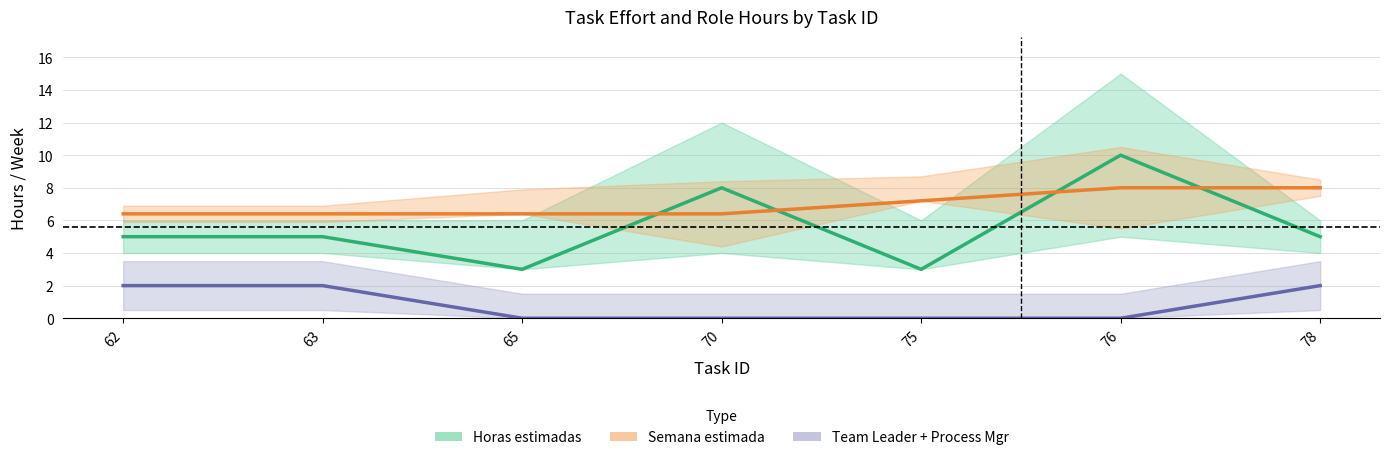

What is the difference between the second highest and minimum values in the Horas estimadas series?

5.0